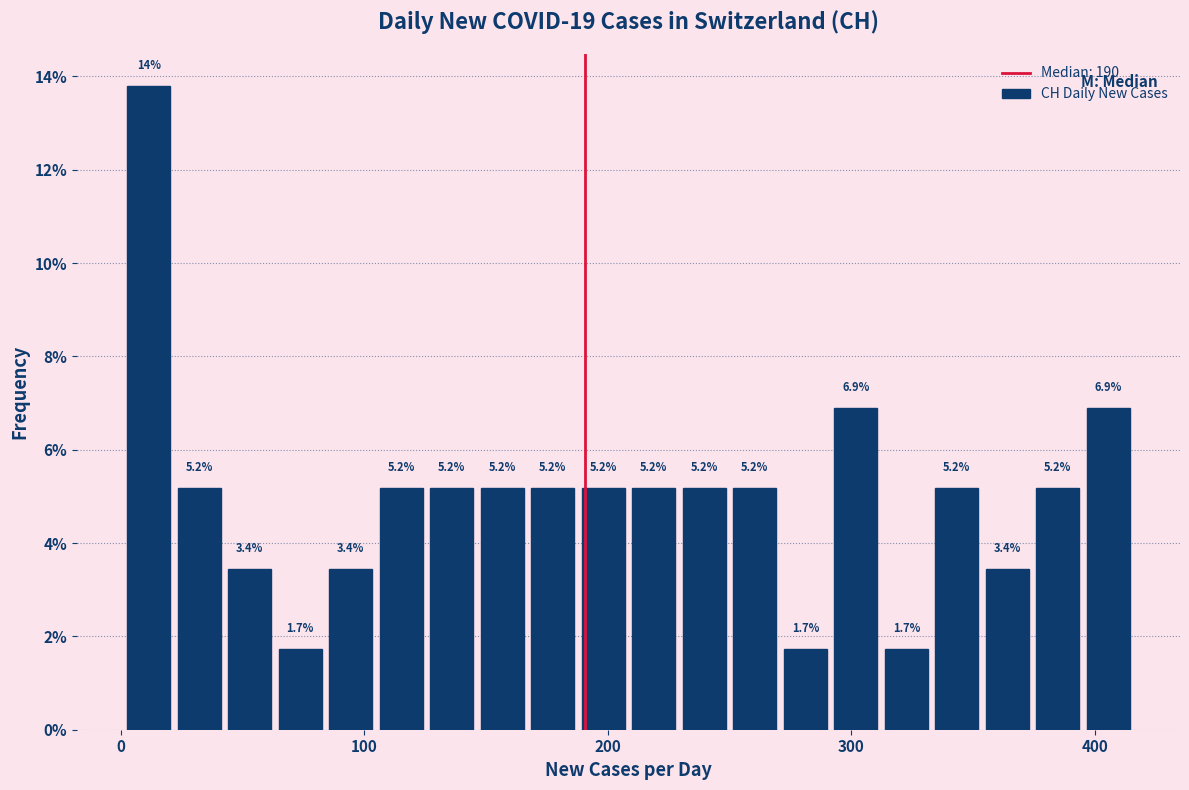

Around what value on the x-axis is the tallest bar? Give the approximate position of its centre, as read against the axis.

10